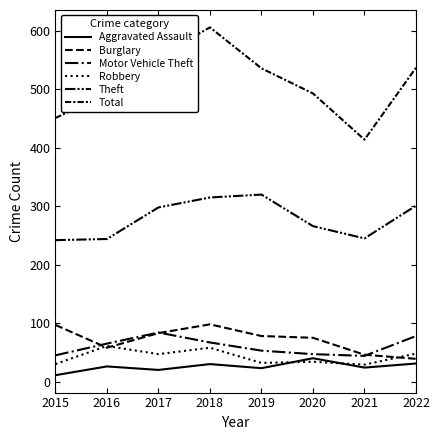

List the series in order of their peak value, highest first.

Total, Theft, Burglary, Motor Vehicle Theft, Robbery, Aggravated Assault